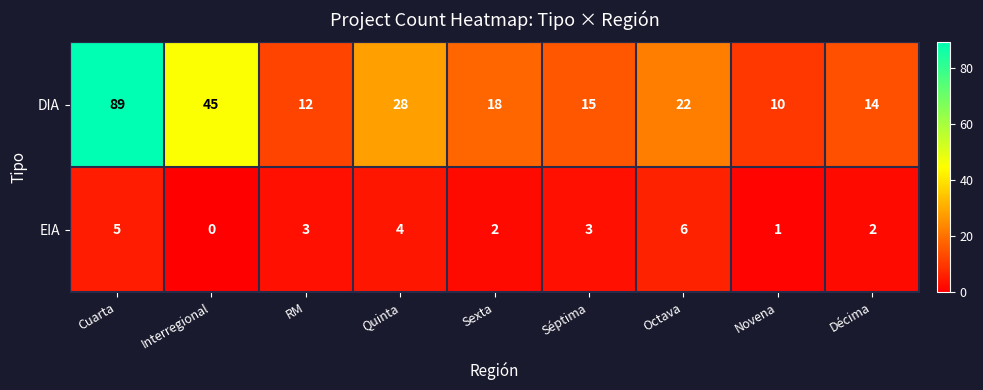

How many categories are shown in the chart?

9